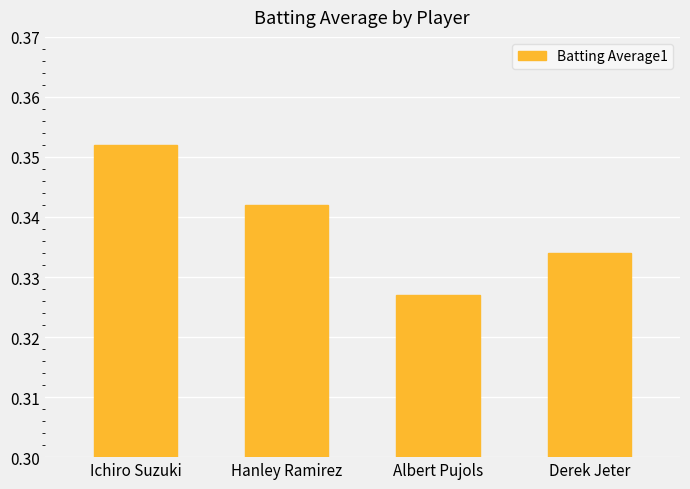

What is the sum of the values at Ichiro Suzuki and Hanley Ramirez?

0.7